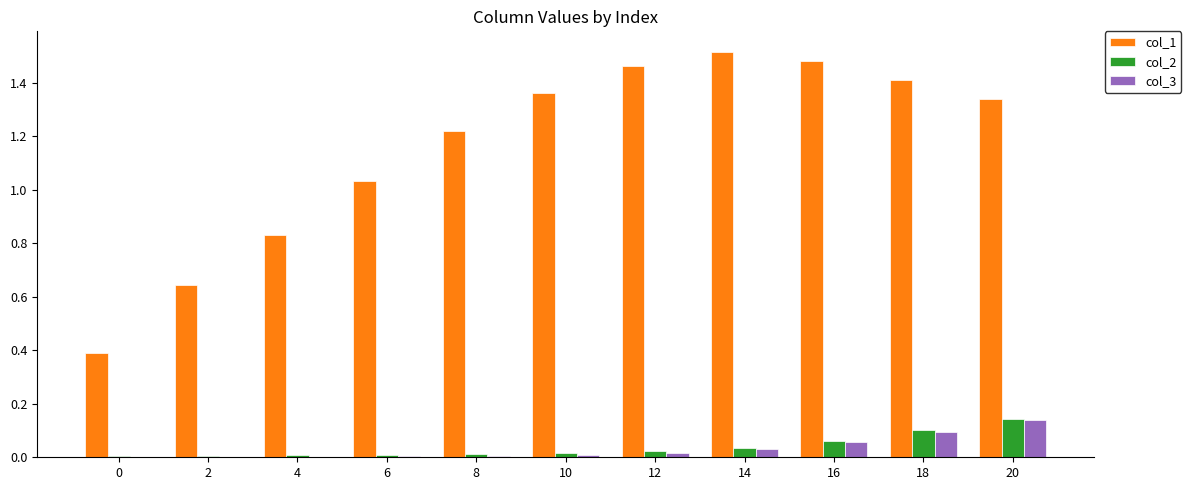

What is the total value across all series at 2?

0.7